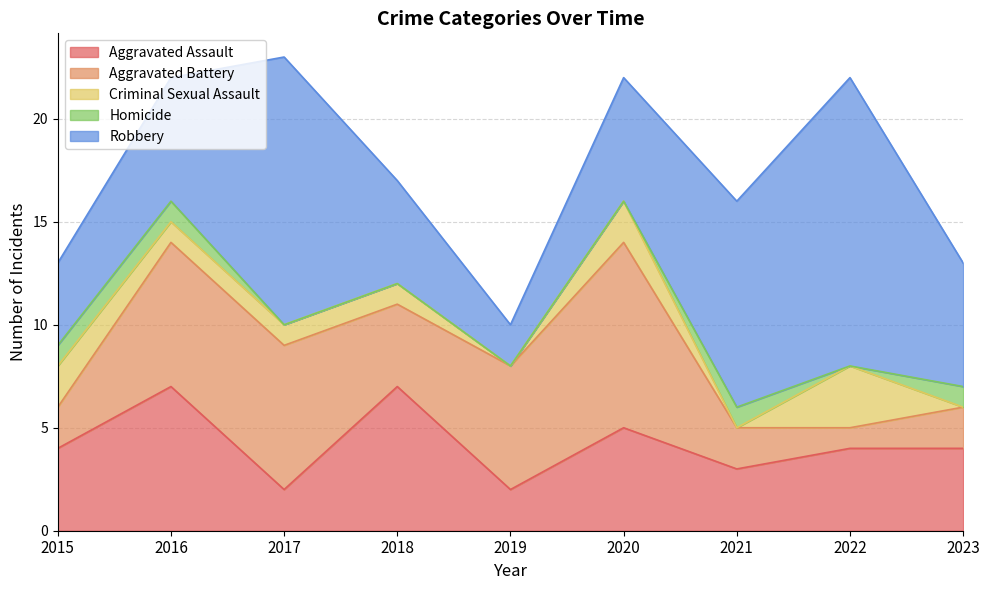

Reading left to right, transcribe all the data shown in this chart.

Aggravated Assault: 4	7	2	7	2	5	3	4	4
Aggravated Battery: 2	7	7	4	6	9	2	1	2
Criminal Sexual Assault: 2	1	1	1	0	2	0	3	0
Homicide: 1	1	0	0	0	0	1	0	1
Robbery: 4	6	13	5	2	6	10	14	6